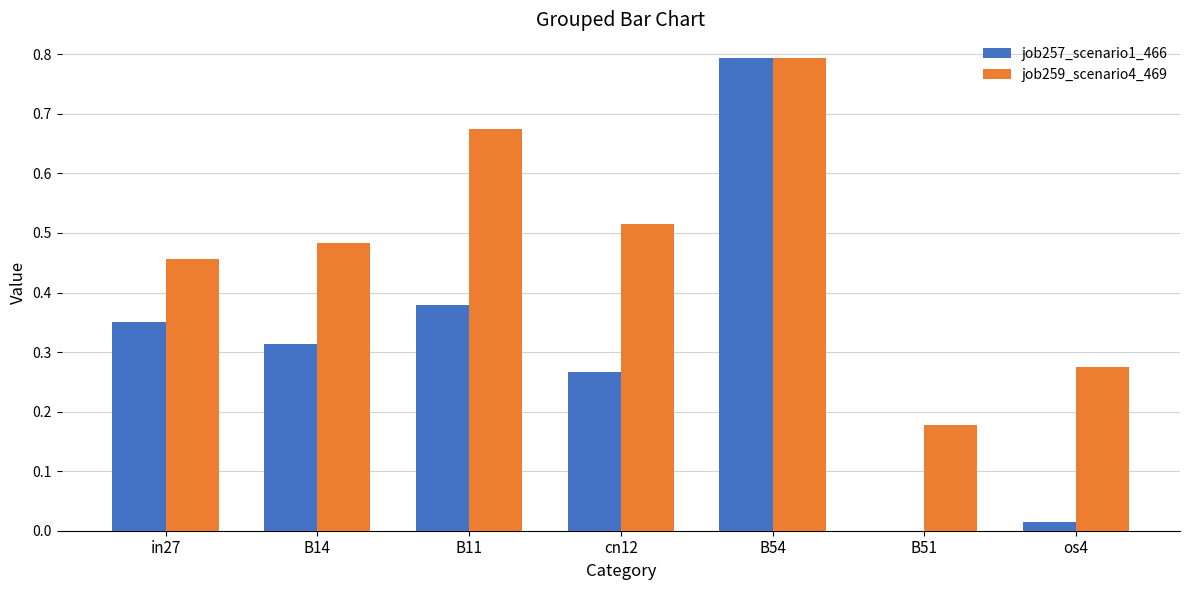

What is the maximum value shown in the chart?

0.8